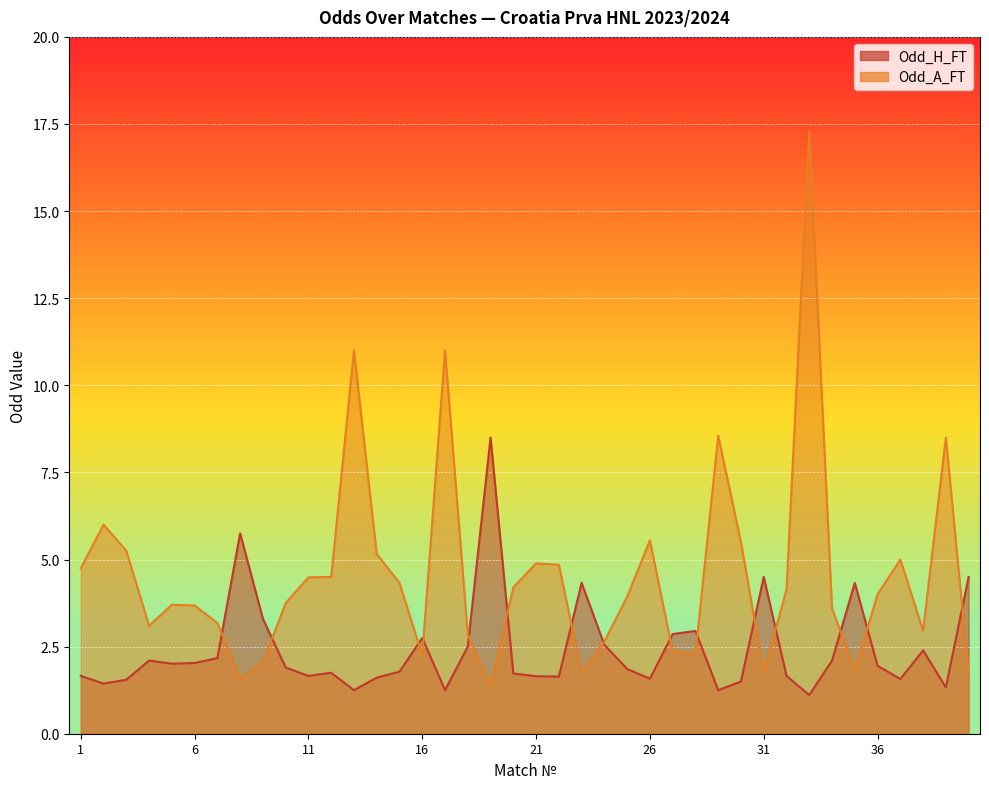

Where is the first local maximum for Odd_A_FT?

2